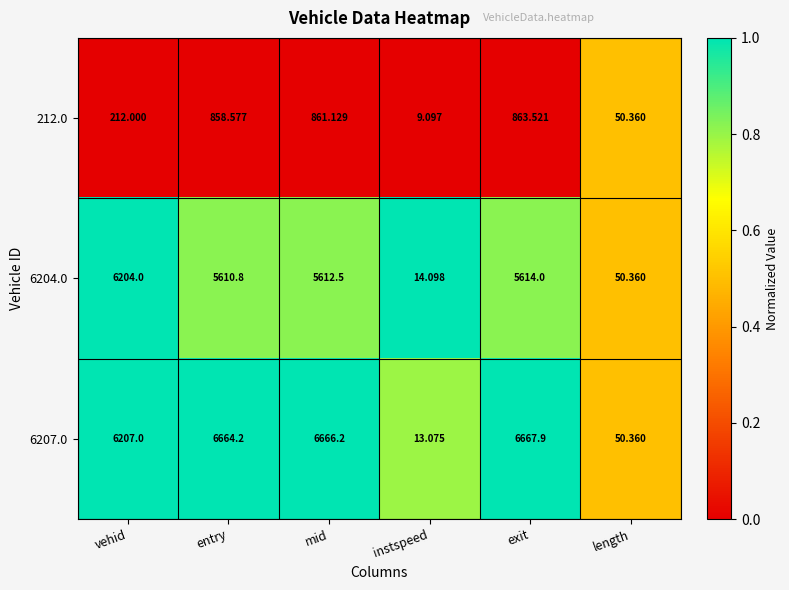

At which category is the sum across all series the highest?

exit